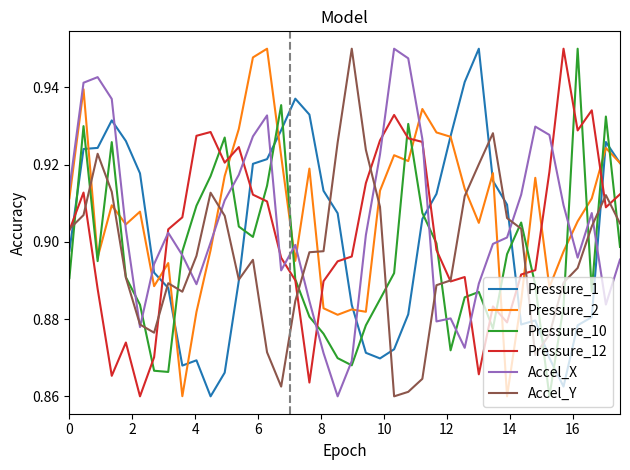

How many intersections are there between Pressure_1 and Accel_X?

7